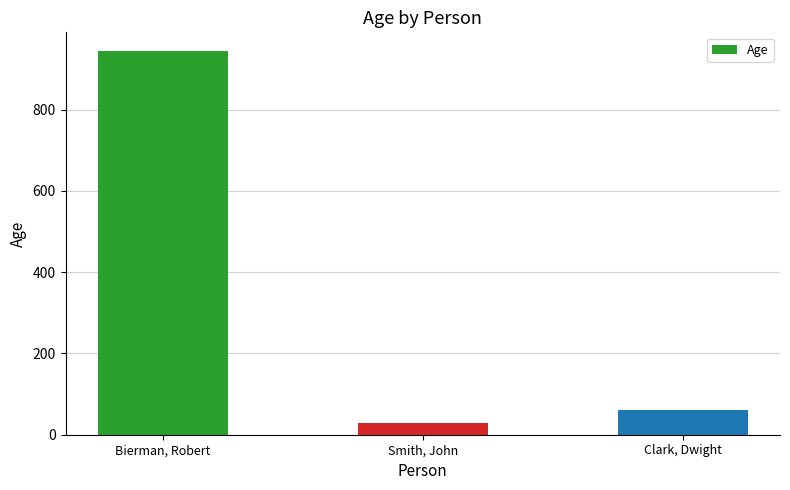

List the labels in order of value, smallest first.

Smith, John, Clark, Dwight, Bierman, Robert